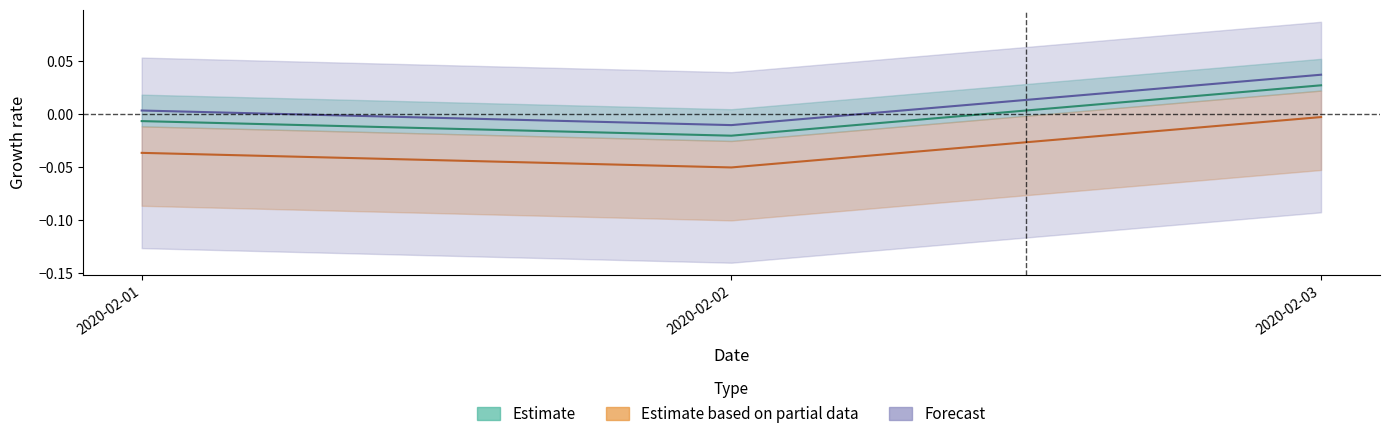

At which category does the chart reach its peak across all series?

2020-02-03